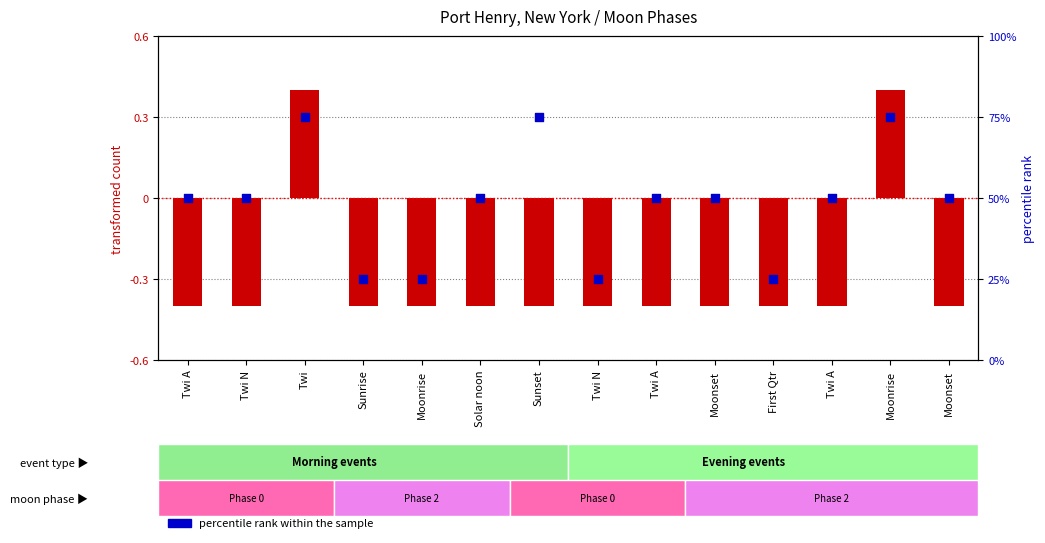

Which series has the largest total across all categories?

percentile rank within the sample